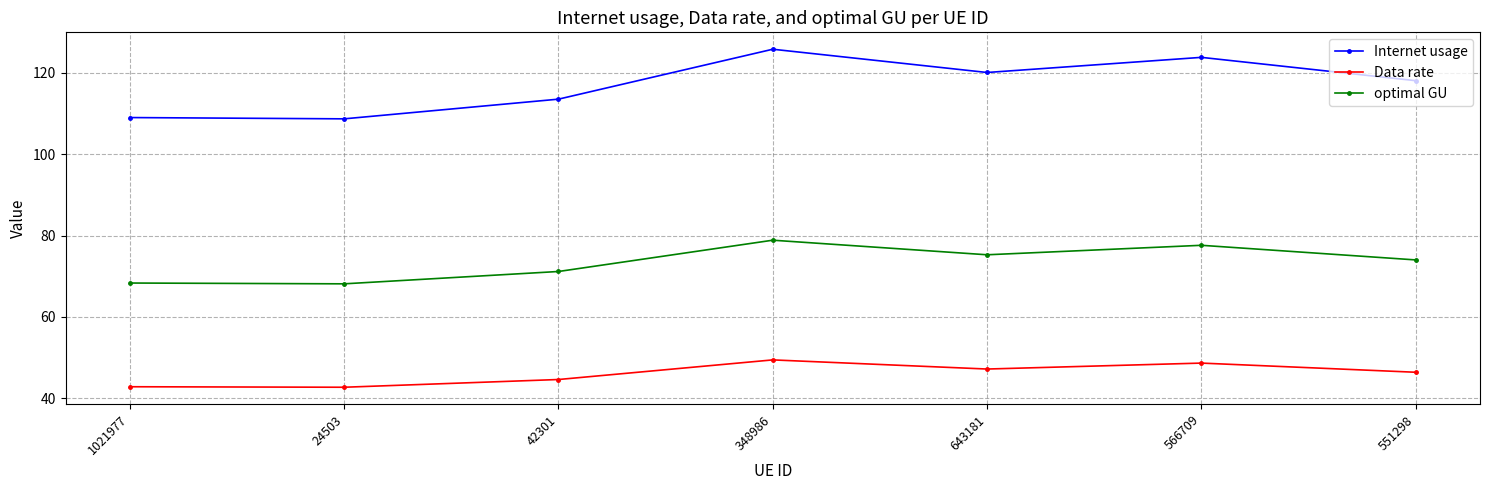

At which category is the sum across all series the highest?

348986